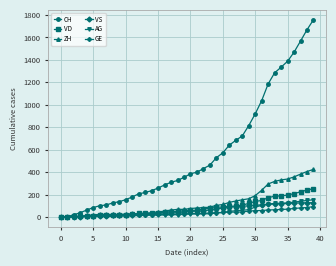

What is the maximum value for VS?

128